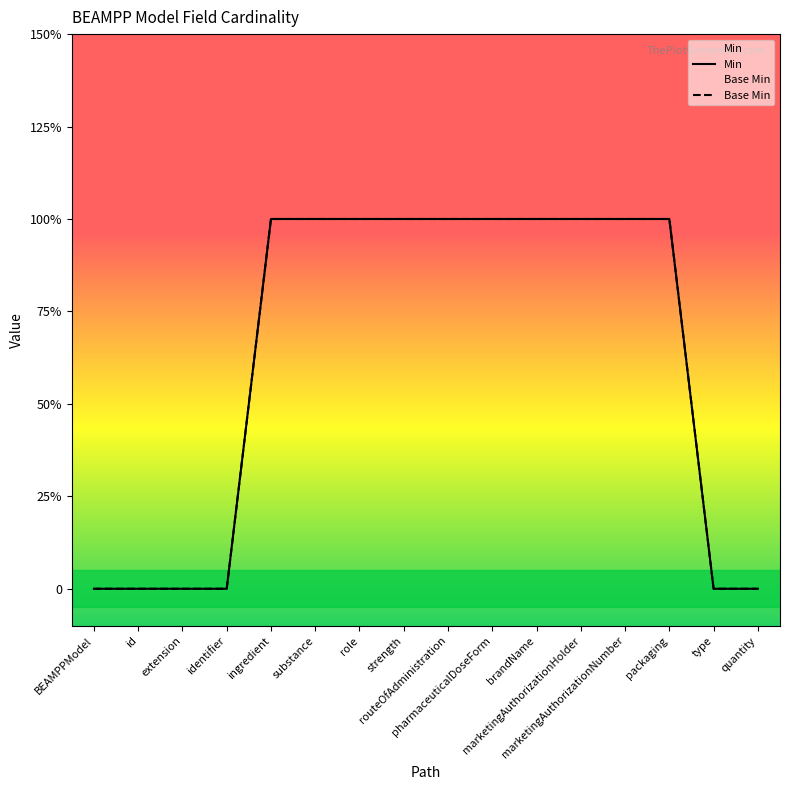

Which category has the highest value across all series?

ingredient